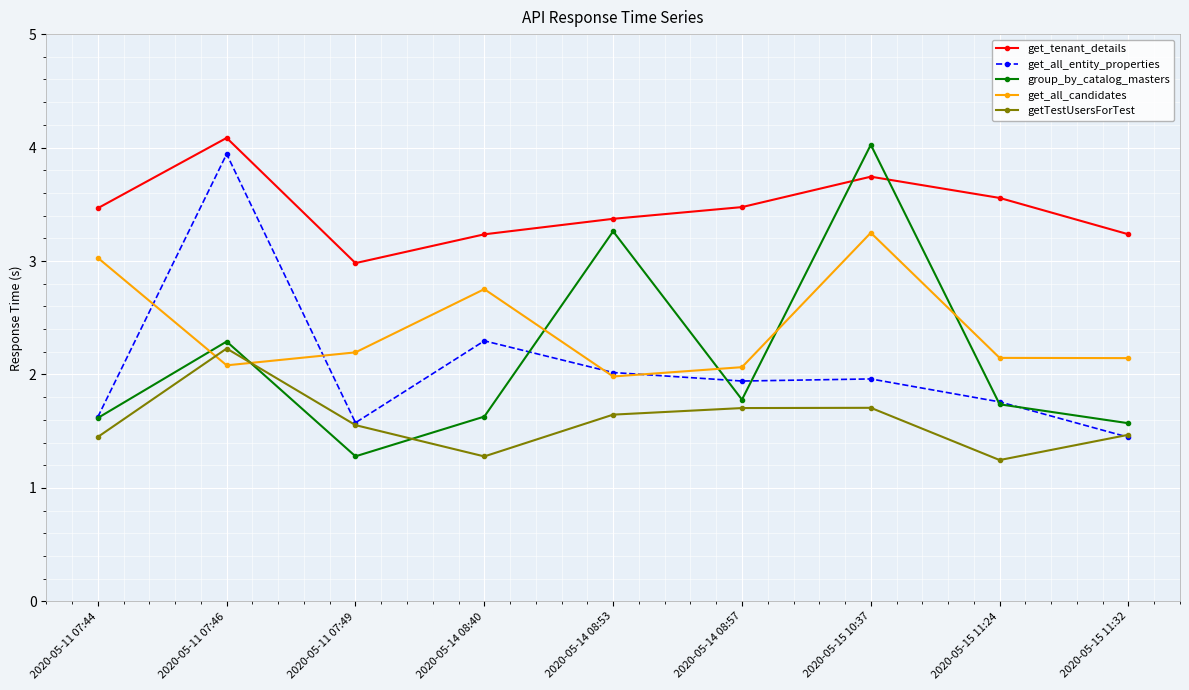

The value of group_by_catalog_masters at 2020-05-11 07:49 is 1.3. True or false?

True